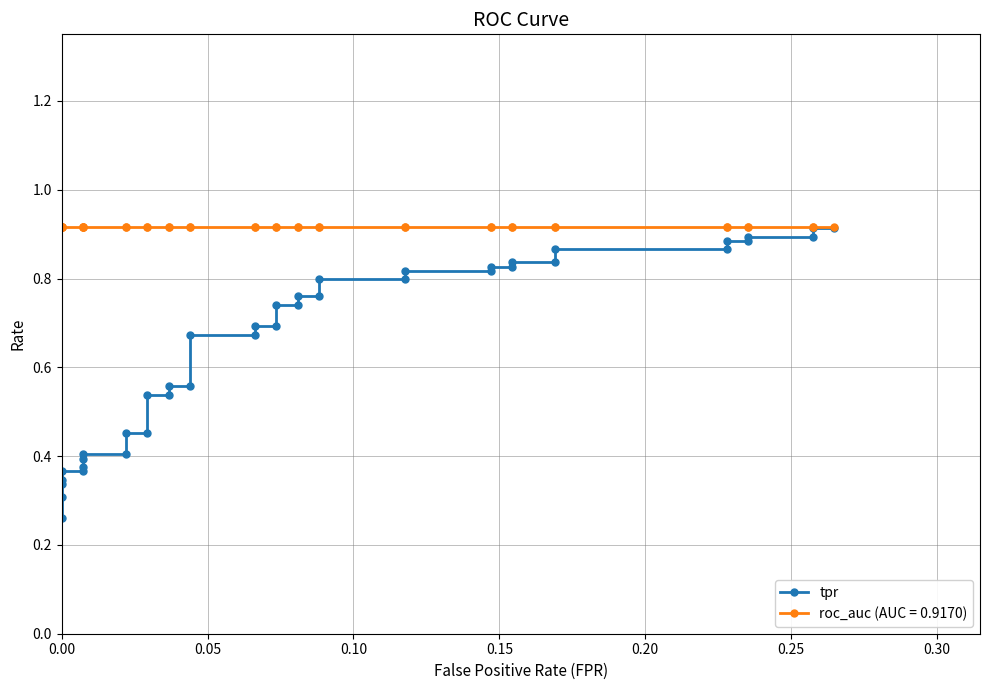

What is the value of the 14th point from the left?

0.5